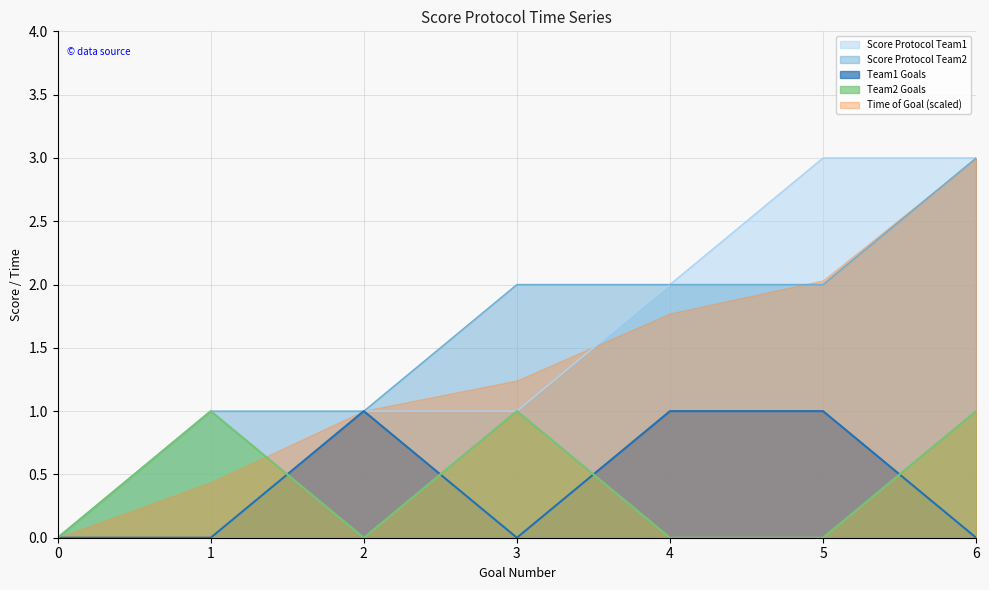

The Score Protocol Team2 series shows 1.5 at 0. True or false?

False